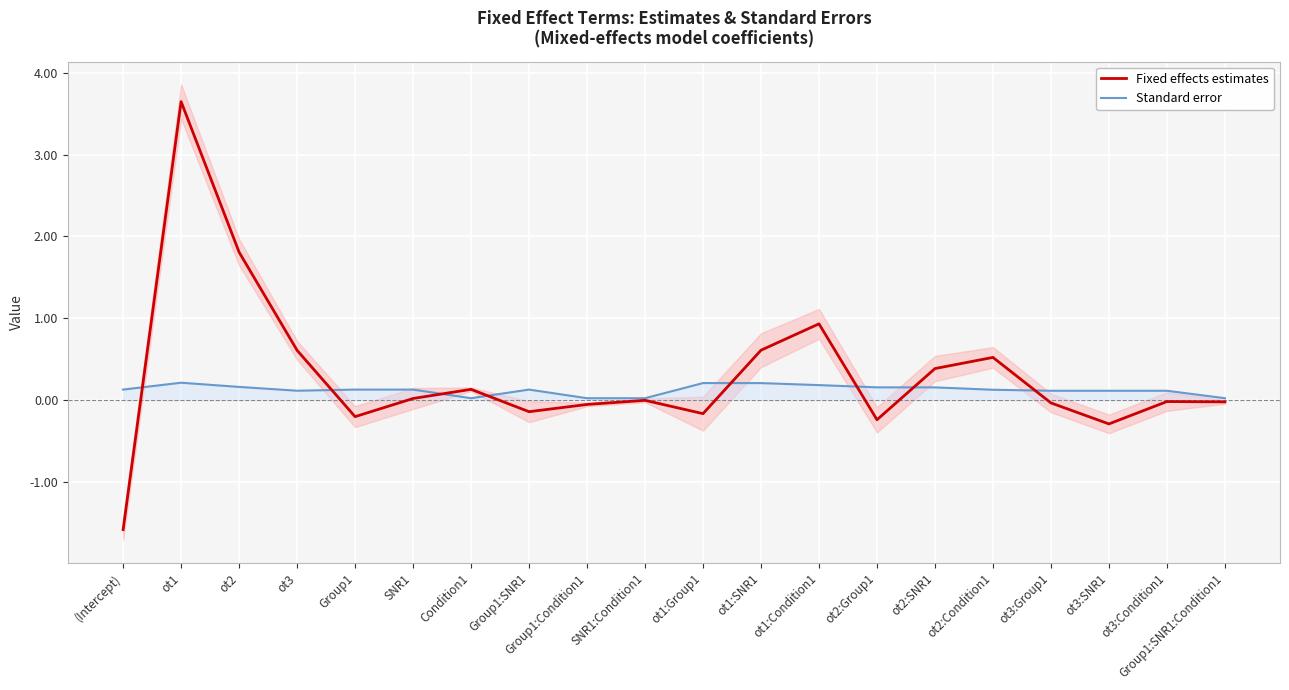

Reading left to right, what are all the values shown in this chart?

Fixed effects estimates: -1.6	3.6	1.8	0.6	-0.2	0.0	0.1	-0.1	-0.1	-0.0	-0.2	0.6	0.9	-0.2	0.4	0.5	-0.0	-0.3	-0.0	-0.0
Standard error: 0.1	0.2	0.2	0.1	0.1	0.1	0.0	0.1	0.0	0.0	0.2	0.2	0.2	0.2	0.2	0.1	0.1	0.1	0.1	0.0